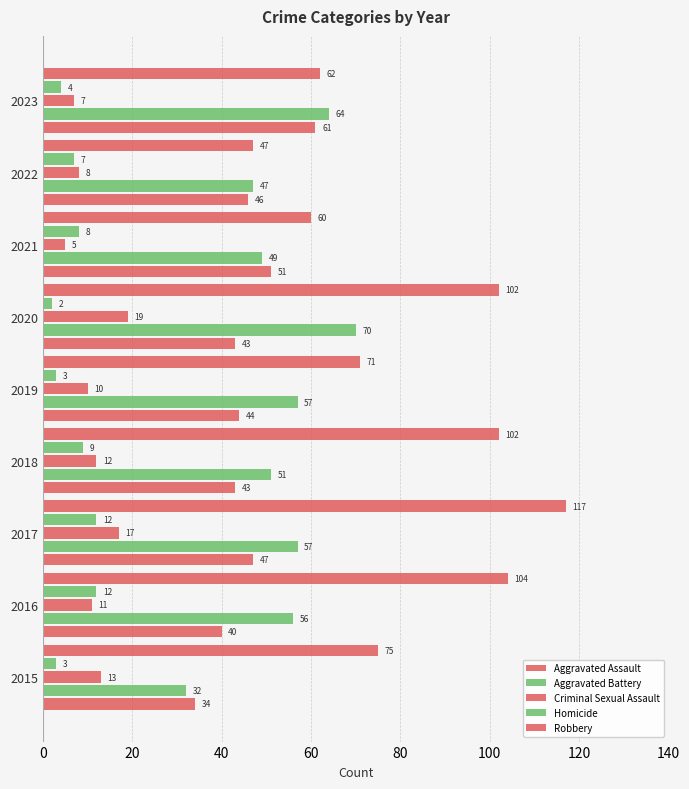

Count the number of categories in the chart.

9